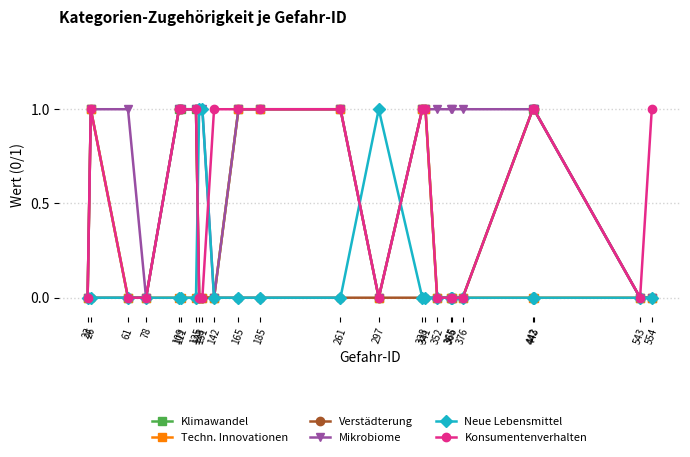

What are all the series names shown in the legend?

Klimawandel, Techn. Innovationen, Verstädterung, Mikrobiome, Neue Lebensmittel, Konsumentenverhalten